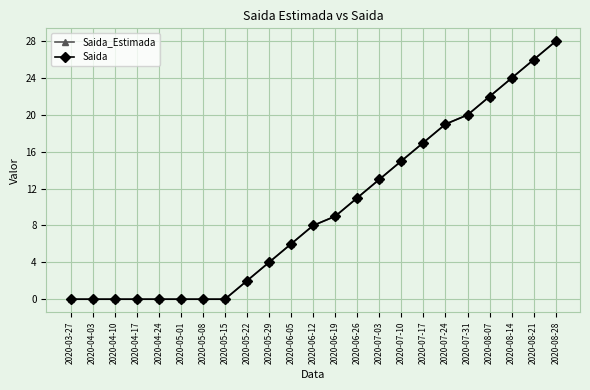

True or false: Saida has more than 0 interior local peaks.

False